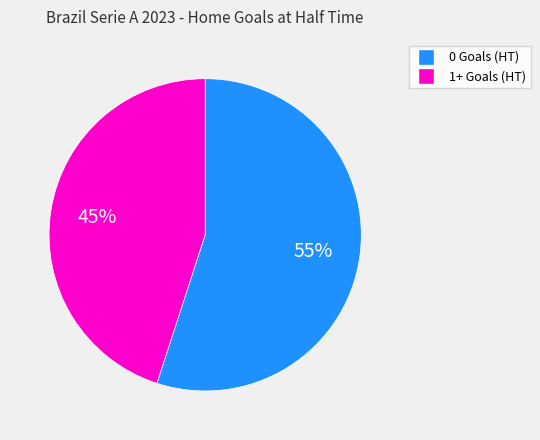

Which has a higher value, 0 Goals (HT) or 1+ Goals (HT)?

0 Goals (HT)